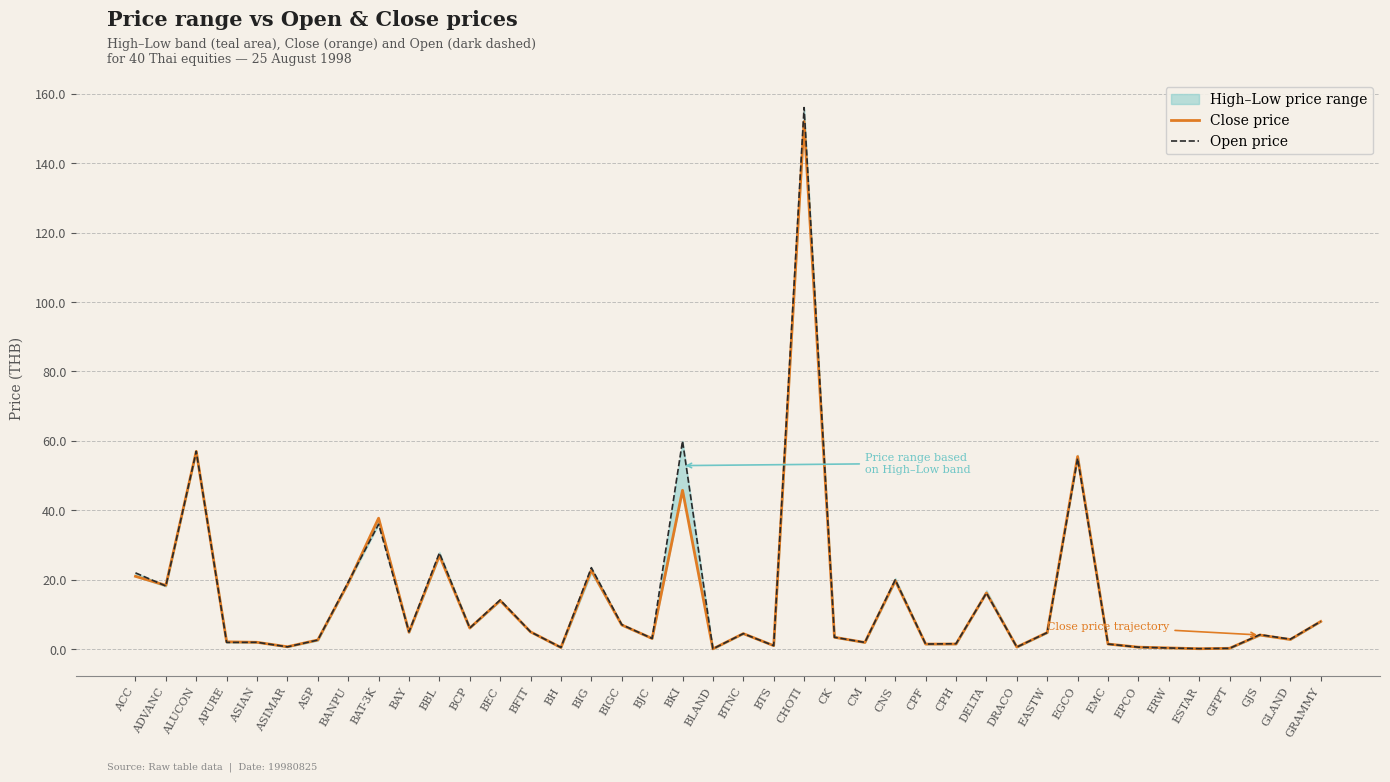

How many categories are shown in the chart?

40